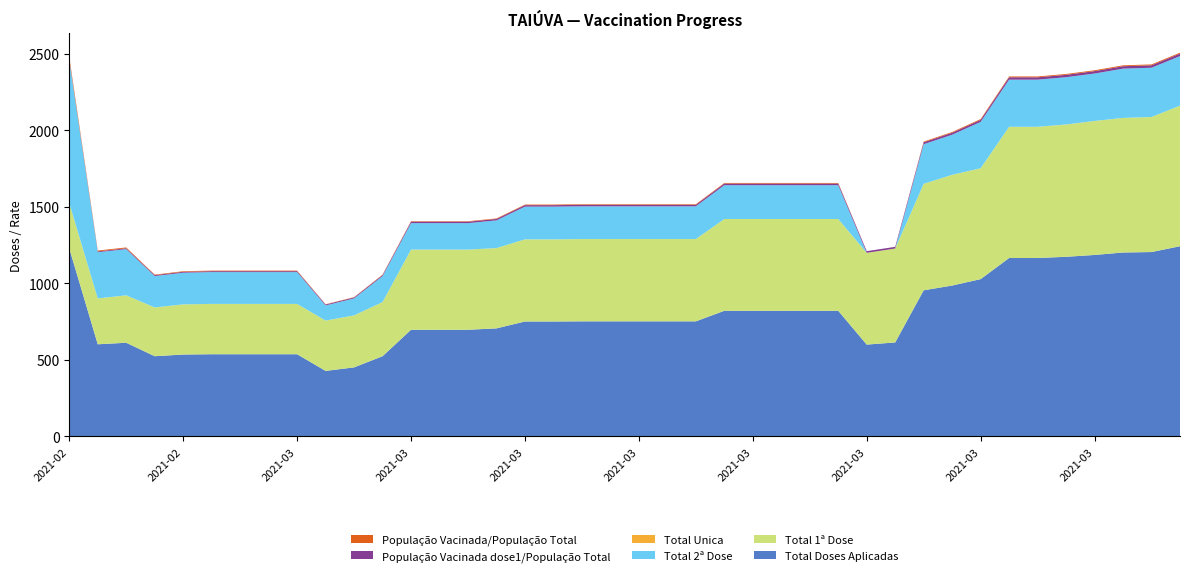

Reading left to right, extract all data points from this chart.

Total Unica: 0.0	0.0	0.0	0.0	0.0	0.0	0.0	0.0	0.0	0.0	0.0	0.0	0.0	0.0	0.0	0.0	0.0	0.0	0.0	0.0	0.0	0.0	0.0	0.0	0.0	0.0	0.0	0.0	0.0	0.0	0.0	0.0	0.0	0.0	0.0	0.0	0.0	0.0	0.0	0.0
Total 2ª Dose: 933.0	302.0	302.0	205.0	207.0	208.0	208.0	208.0	208.0	99.0	111.0	170.0	173.0	173.0	173.0	181.0	214.0	214.0	214.0	214.0	214.0	214.0	214.0	221.0	221.0	221.0	221.0	221.0	0.0	0.0	259.0	262.0	303.0	308.0	308.0	309.0	310.0	322.0	322.0	324.0
Total 1ª Dose: 296.0	300.0	310.0	319.0	328.0	329.0	329.0	329.0	329.0	329.0	340.0	354.0	524.0	524.0	524.0	525.0	537.0	537.0	538.0	538.0	538.0	538.0	538.0	600.0	600.0	600.0	600.0	600.0	600.0	614.0	696.0	724.0	725.0	858.0	858.0	865.0	876.0	880.0	883.0	919.0
População Vacinada/População Total: 16.8	5.4	5.4	3.7	3.7	3.7	3.7	3.7	3.7	1.8	2.0	3.1	3.1	3.1	3.1	3.3	3.8	3.8	3.8	3.8	3.8	3.8	3.8	4.0	4.0	4.0	4.0	4.0	0.0	0.0	4.7	4.7	5.4	5.5	5.5	5.6	5.6	5.8	5.8	5.8
População Vacinada dose1/População Total: 5.3	5.4	5.6	5.7	5.9	5.9	5.9	5.9	5.9	5.9	6.1	6.4	9.4	9.4	9.4	9.4	9.7	9.7	9.7	9.7	9.7	9.7	9.7	10.8	10.8	10.8	10.8	10.8	10.8	11.0	12.5	13.0	13.0	15.4	15.4	15.5	15.7	15.8	15.9	16.5
Total Doses Aplicadas: 1229.0	602.0	612.0	524.0	535.0	537.0	537.0	537.0	537.0	428.0	451.0	524.0	697.0	697.0	697.0	706.0	751.0	751.0	752.0	752.0	752.0	752.0	752.0	821.0	821.0	821.0	821.0	821.0	600.0	614.0	955.0	986.0	1028.0	1166.0	1166.0	1174.0	1186.0	1202.0	1205.0	1243.0